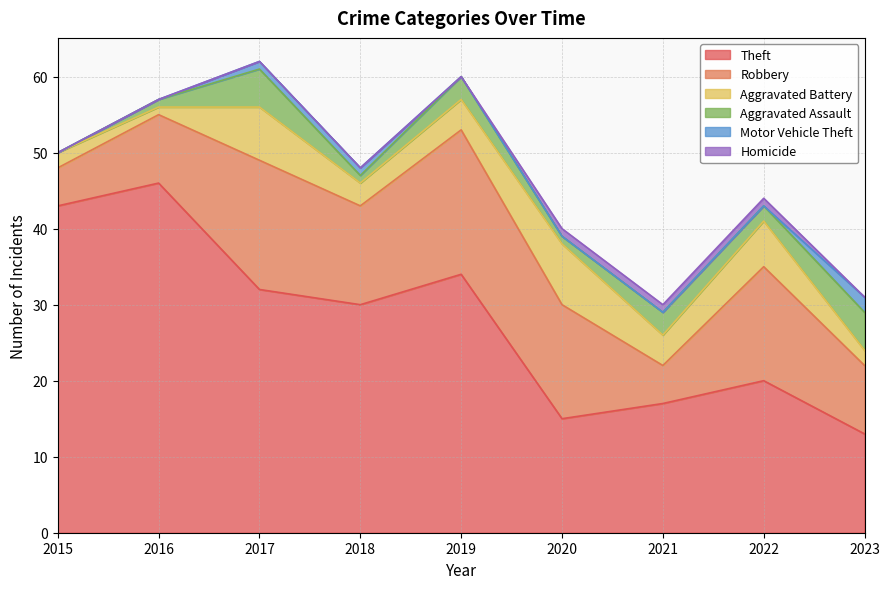

How many lines are shown in the chart?

6